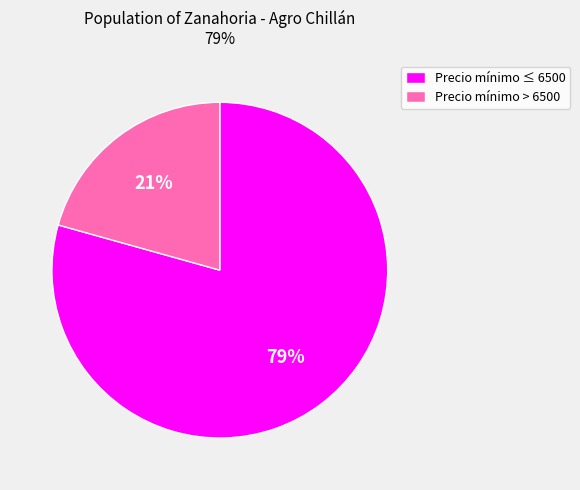

Do Precio mínimo ≤ 6500 and Precio mínimo > 6500 together represent more than half of the pie?

Yes